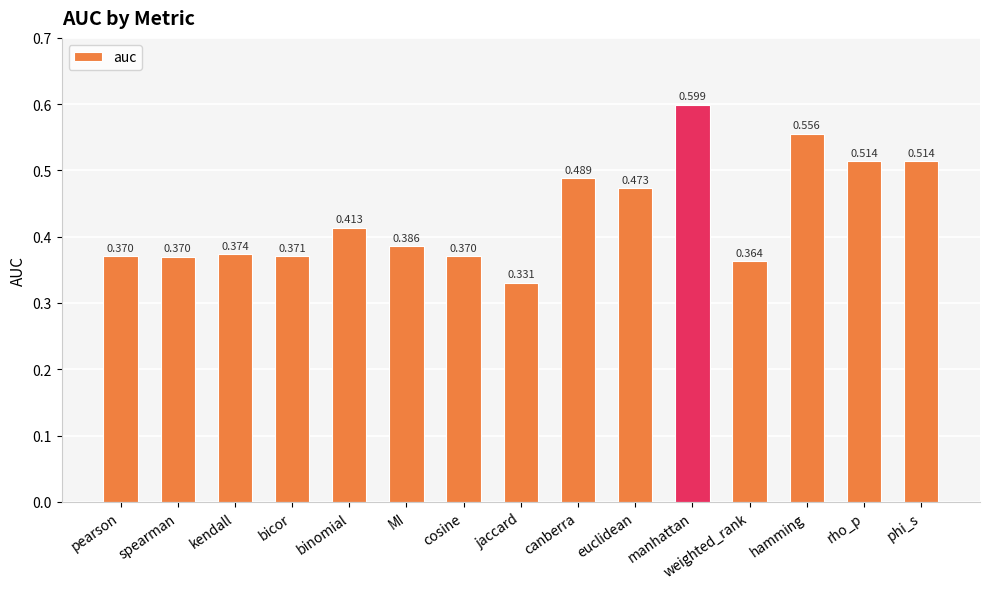

At which category does the chart reach its minimum across all series?

jaccard